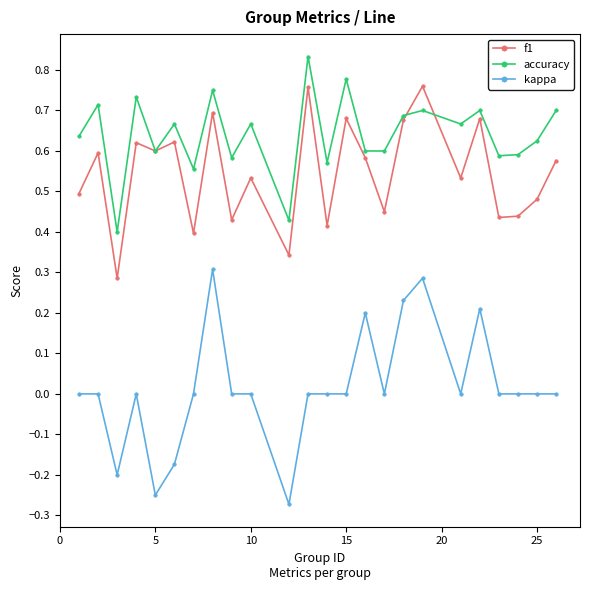

Which series has the largest range (max minus min)?

kappa